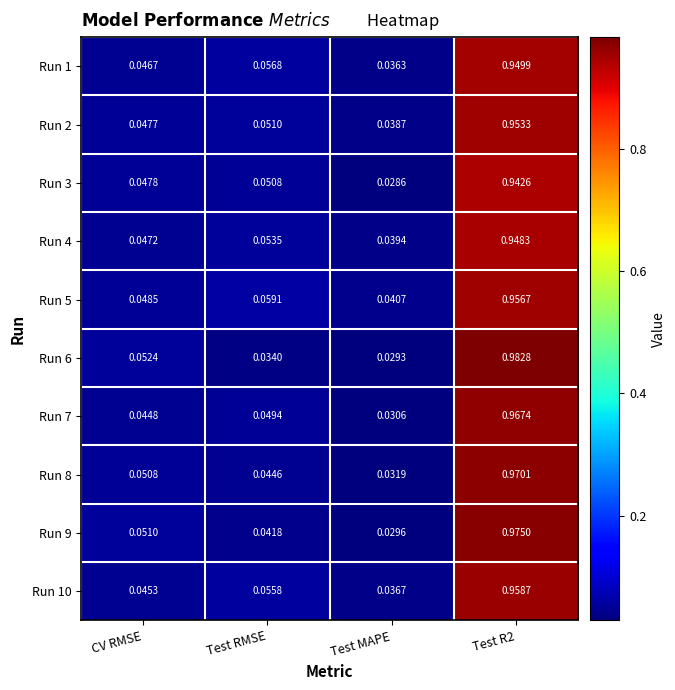

What is the total value across all series at Test MAPE?

0.3